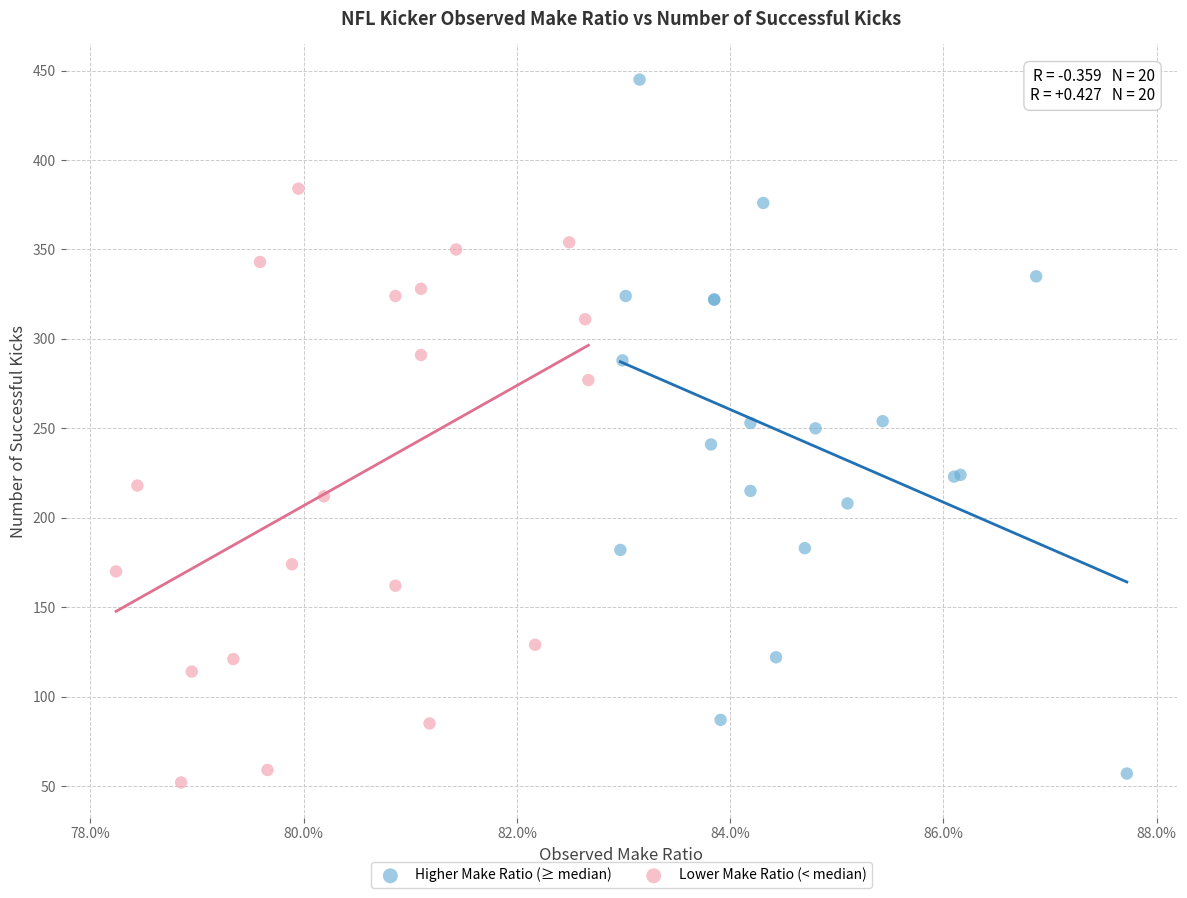

Which series has the widest spread of Y values?

Higher Make Ratio (≥ median)